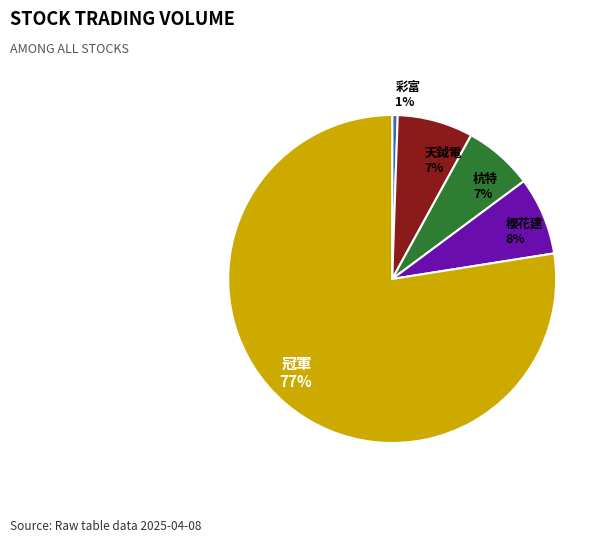

Is it true that 杭特 7% is 7% of the pie?

True